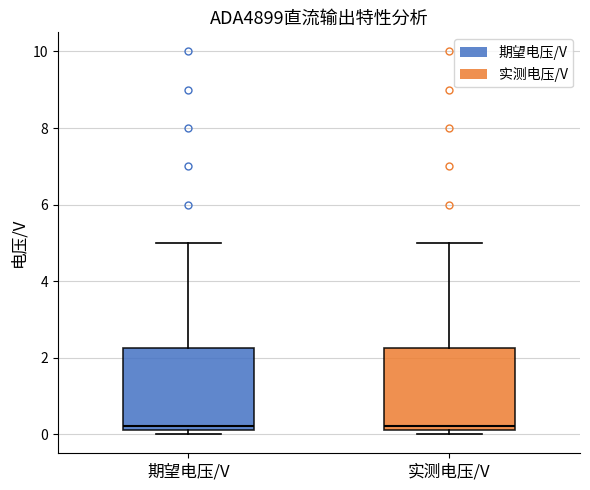

Reading left to right, transcribe this box plot: for each box, give where its median line is, the range the box spans, and where its two whiskers end, as read against the y-axis. The values are not printed on the chart, so give them approximately, as read against the axis.

期望电压/V: median 0.2 (just above the box's lower edge), box 0.2 to 2.2, whiskers 0.0 to 5.0
实测电压/V: median 0.2 (just above the box's lower edge), box 0.2 to 2.2, whiskers 0.0 to 5.0